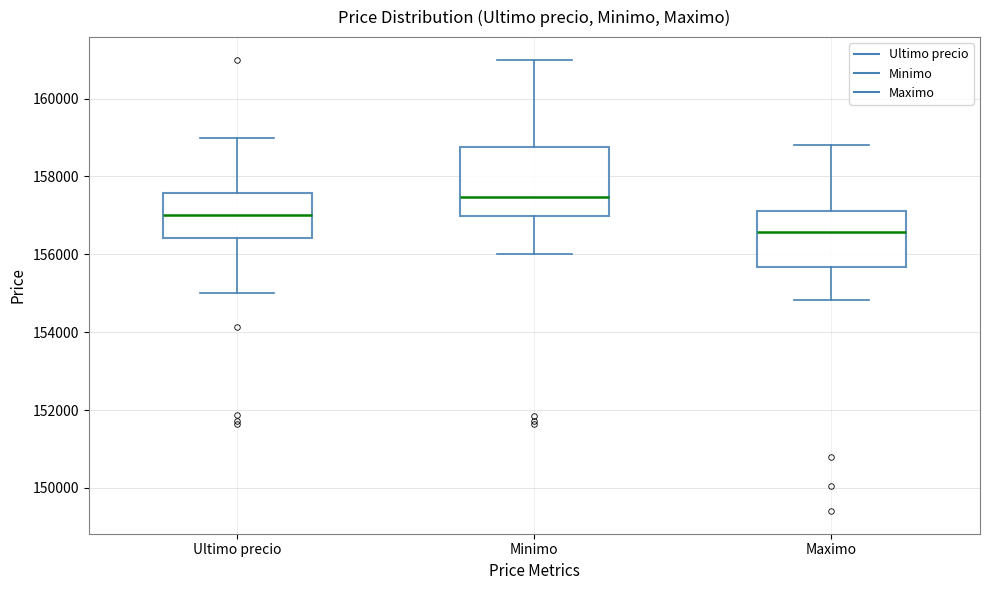

Reading left to right, read every box against the y-axis: the position of its median line, the range the box covers, and the ends of its whiskers. The values are not printed on the chart, so give them approximately, as read against the axis.

Ultimo precio: median 157000, box 156400 to 157600, whiskers 155000 to 159000
Minimo: median 157400, box 157000 to 158800, whiskers 156000 to 161000
Maximo: median 156600, box 155600 to 157200, whiskers 154800 to 158800